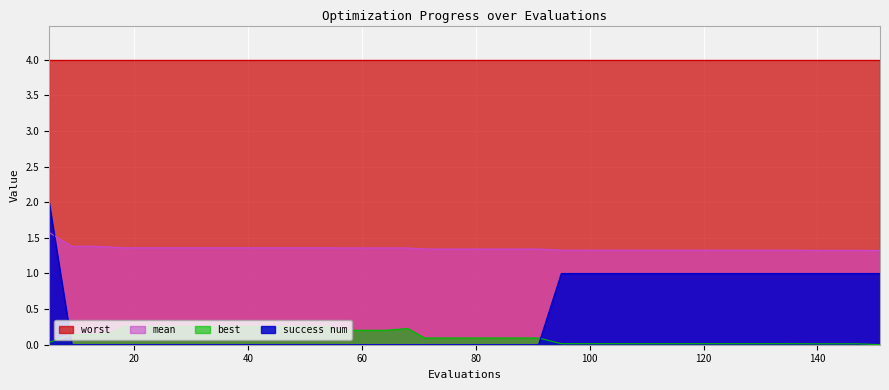

List the series in order of their peak value, lowest first.

best, mean, success num, worst